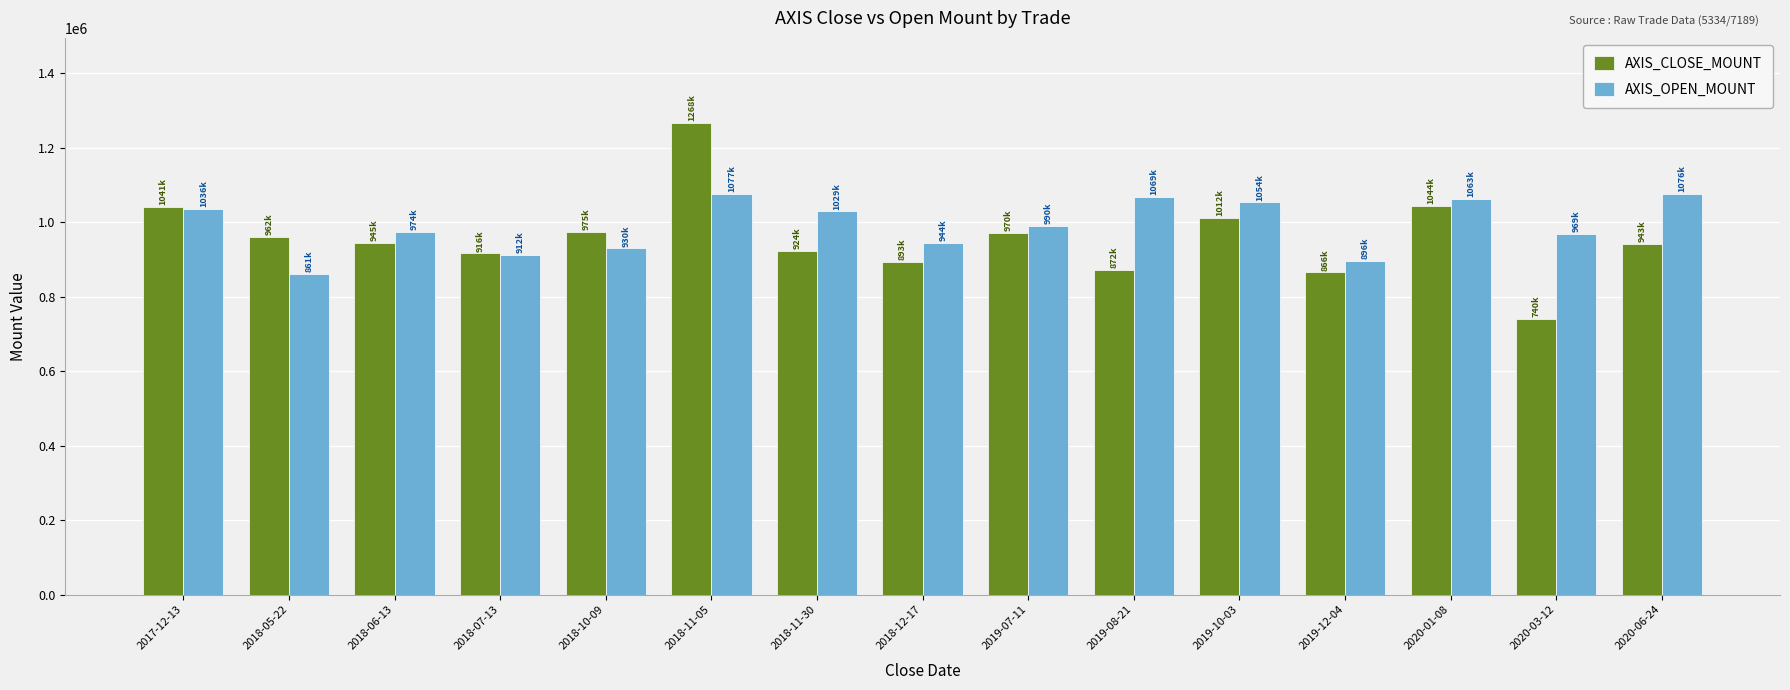

What is the sum of all AXIS_OPEN_MOUNT values?

14878500